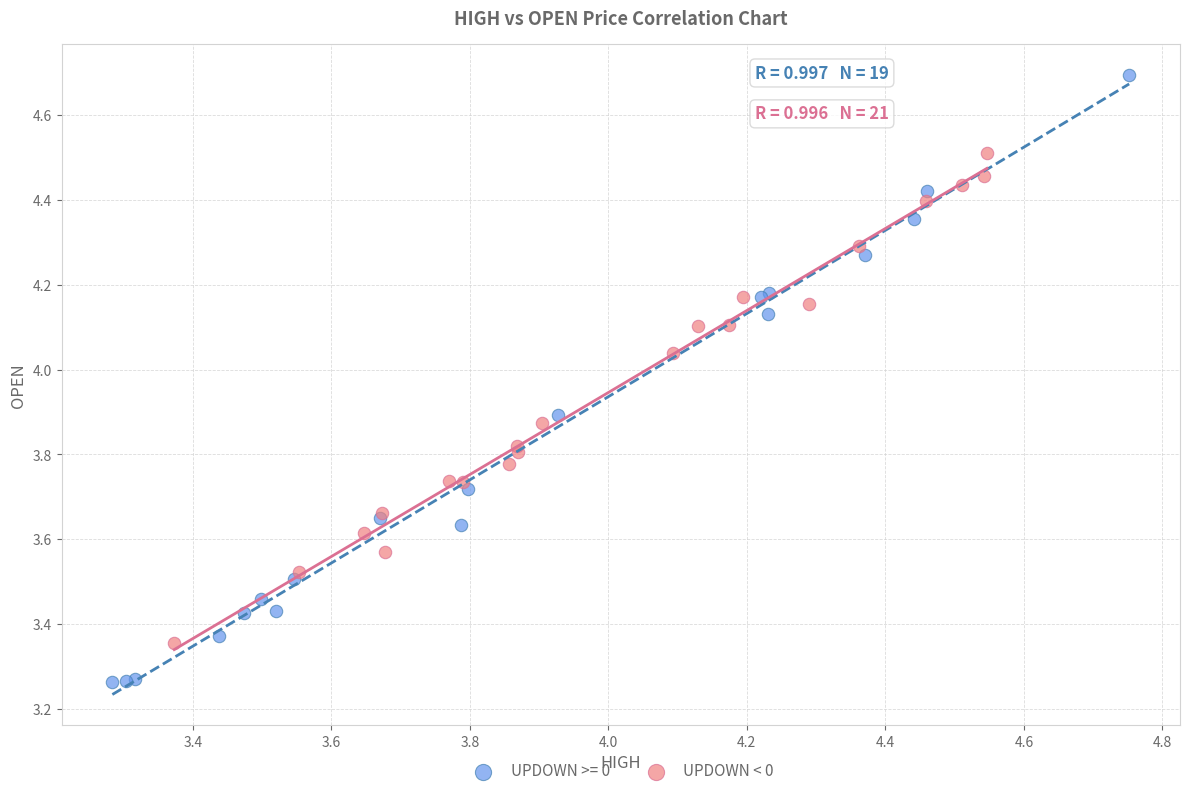

Which series contains the lowest Y value?

UPDOWN >= 0